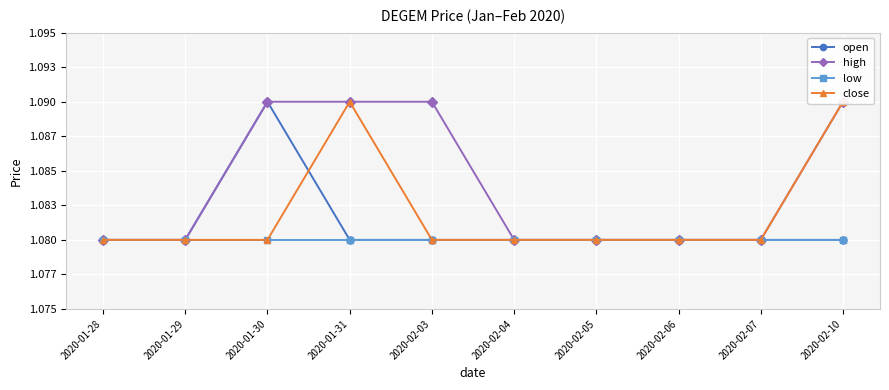

What are all the series names shown in the legend?

open, high, low, close